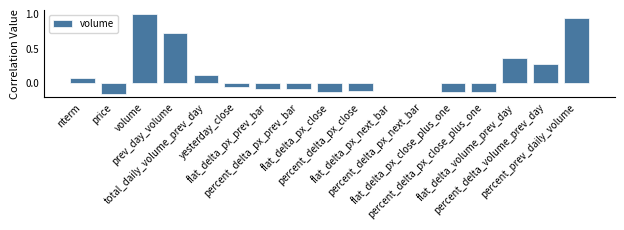

What is the difference between the maximum and second lowest values?

1.1